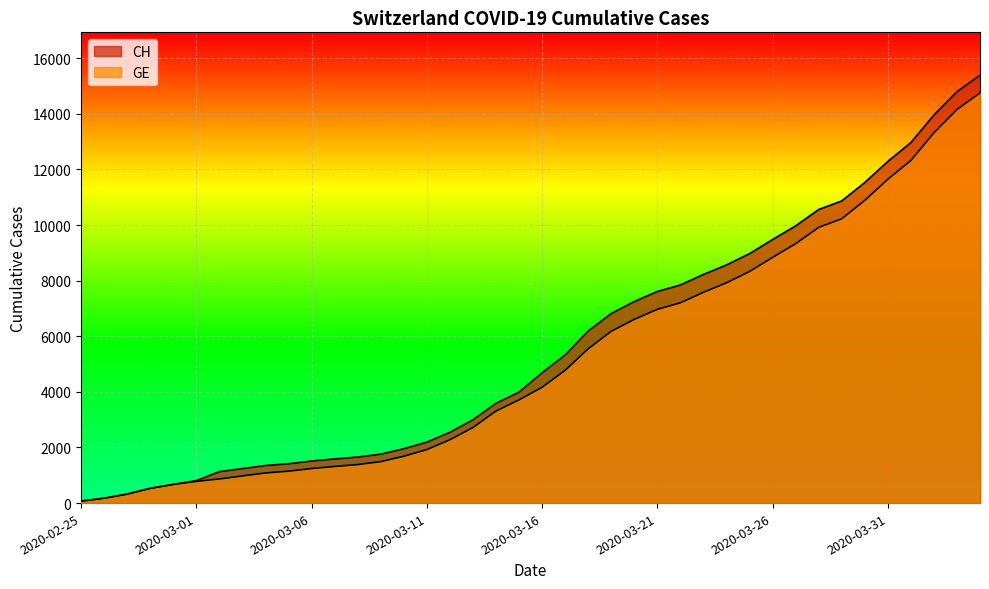

Reading left to right, transcribe all the data shown in this chart.

CH: 72	177	325	532	673	810	1133	1243	1352	1416	1514	1589	1656	1762	1955	2195	2548	2998	3590	3993	4691	5330	6190	6818	7249	7610	7844	8223	8564	8970	9477	9969	10558	10867	11529	12287	12965	13957	14797	15390
GE: 72	177	325	532	673	780	868	977	1084	1148	1243	1318	1385	1491	1684	1924	2277	2717	3309	3712	4164	4773	5548	6176	6607	6968	7202	7581	7922	8328	8835	9327	9916	10225	10887	11645	12323	13315	14155	14748